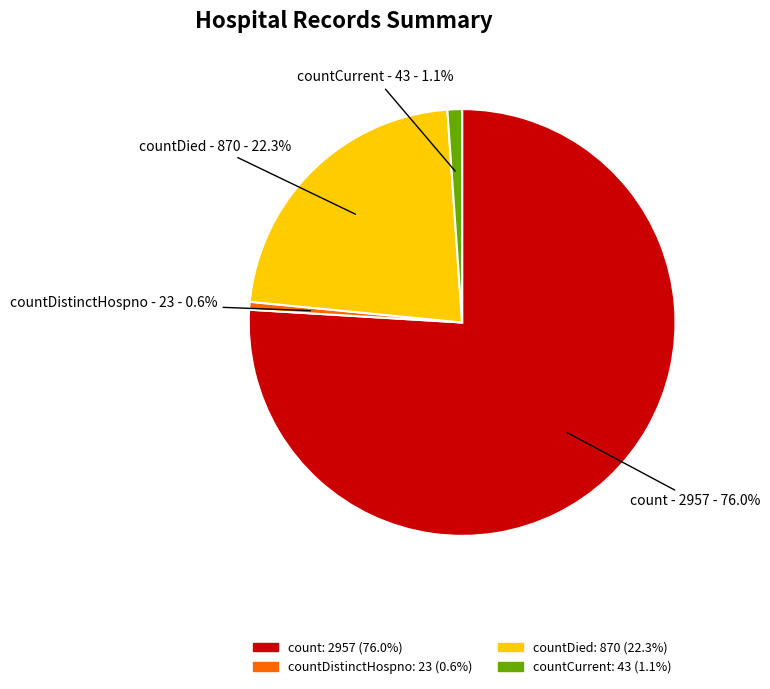

What percentage is the countCurrent slice, to the nearest percent?

1%